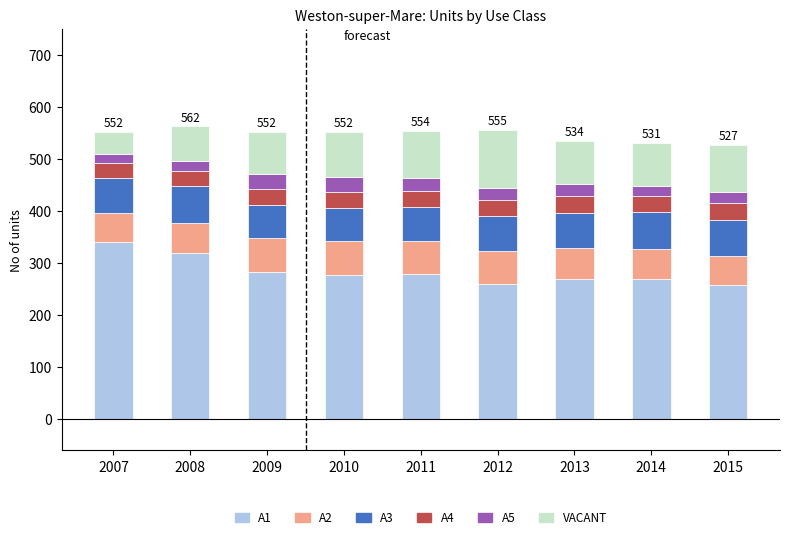

Are the bars grouped side by side (vs. stacked)?

No